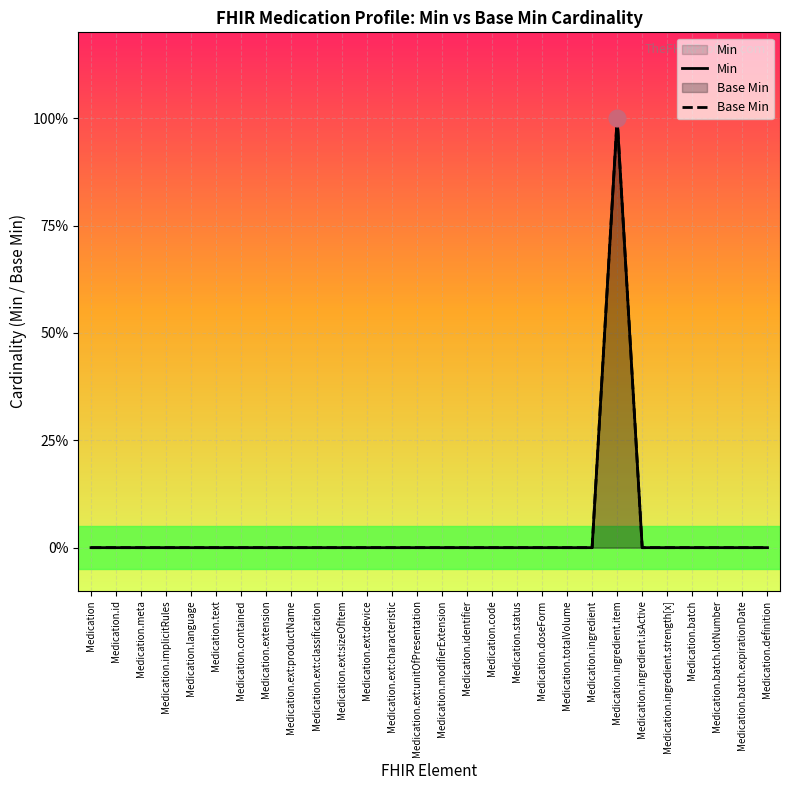

How many lines are shown in the chart?

2